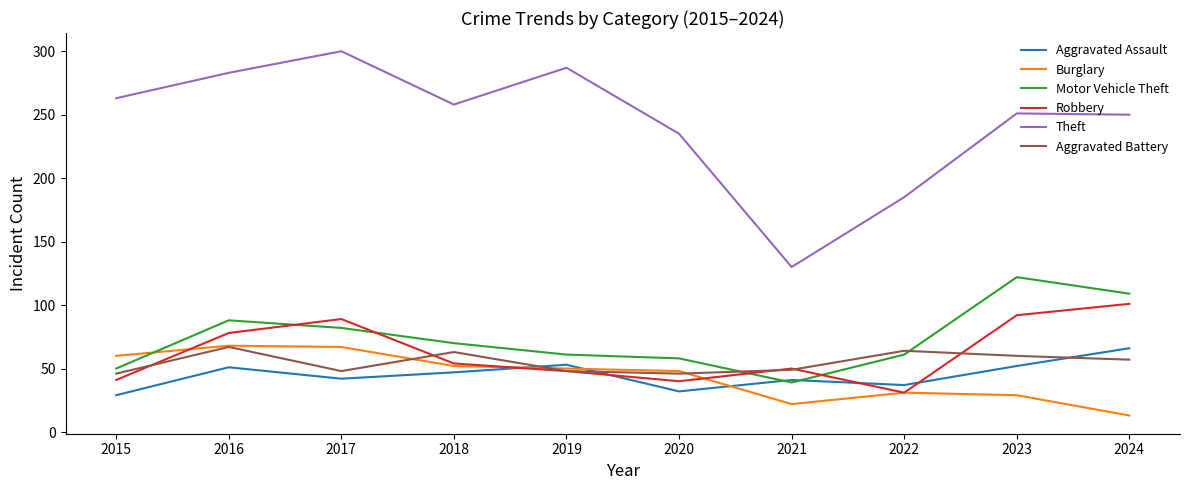

What is the greatest value displayed?

300